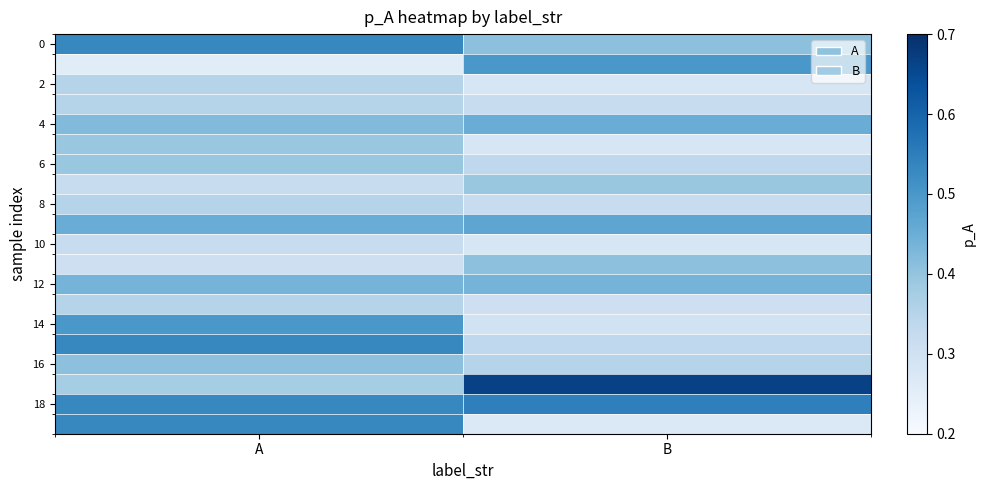

Count the number of categories in the chart.

2